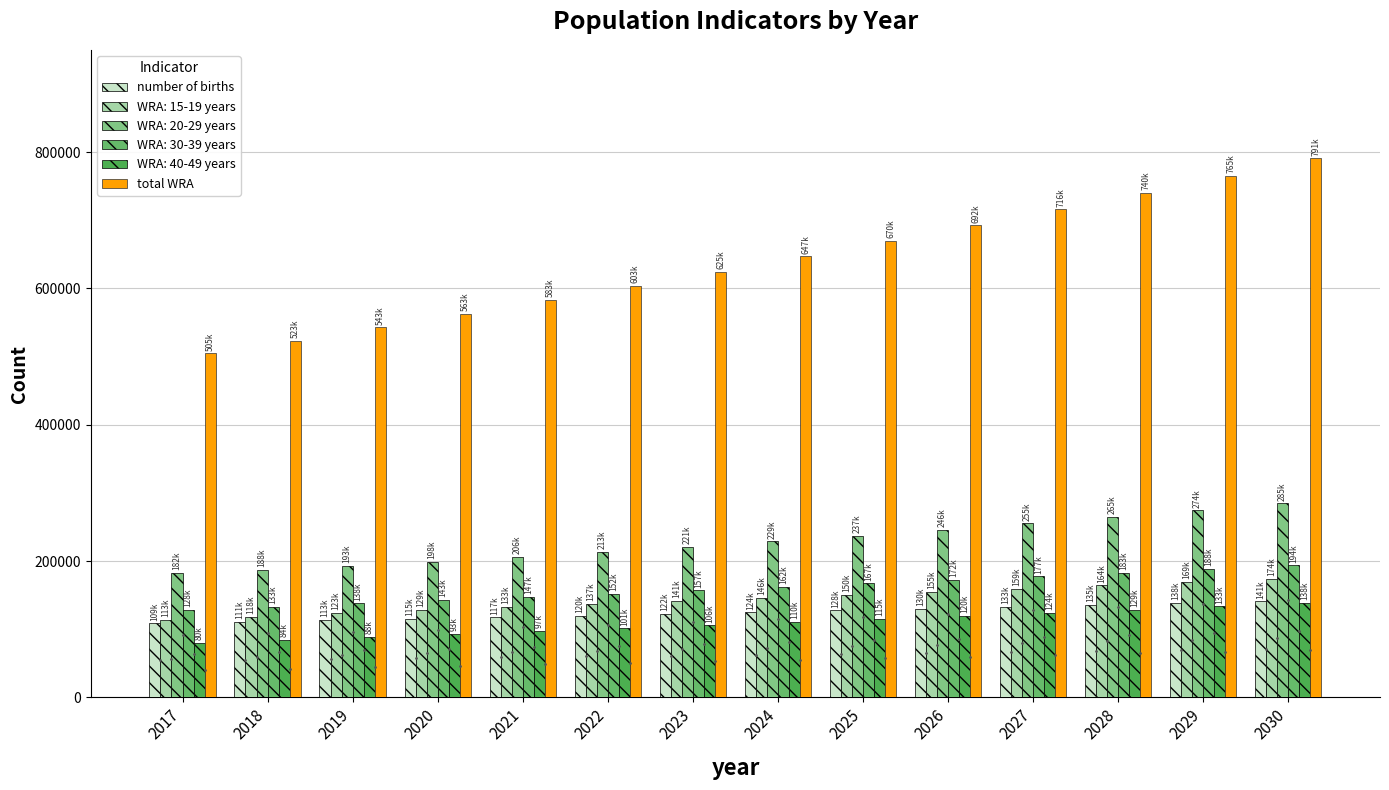

What is the total value across all series at 2018?

1157023.8